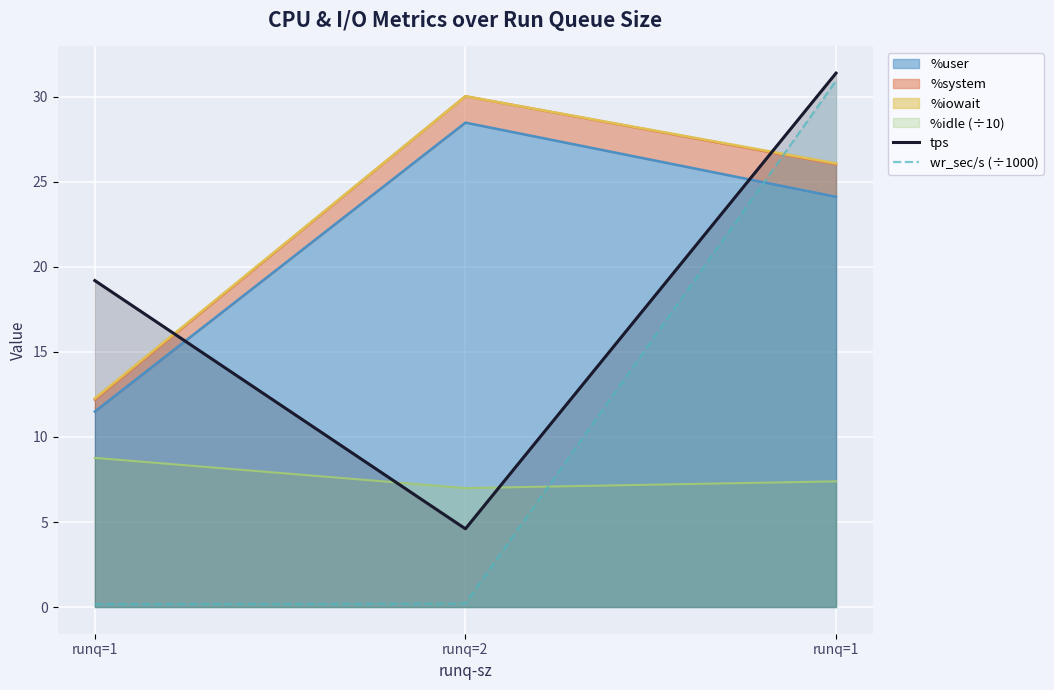

Which series has the widest spread of values?

wr_sec/s (÷1000)